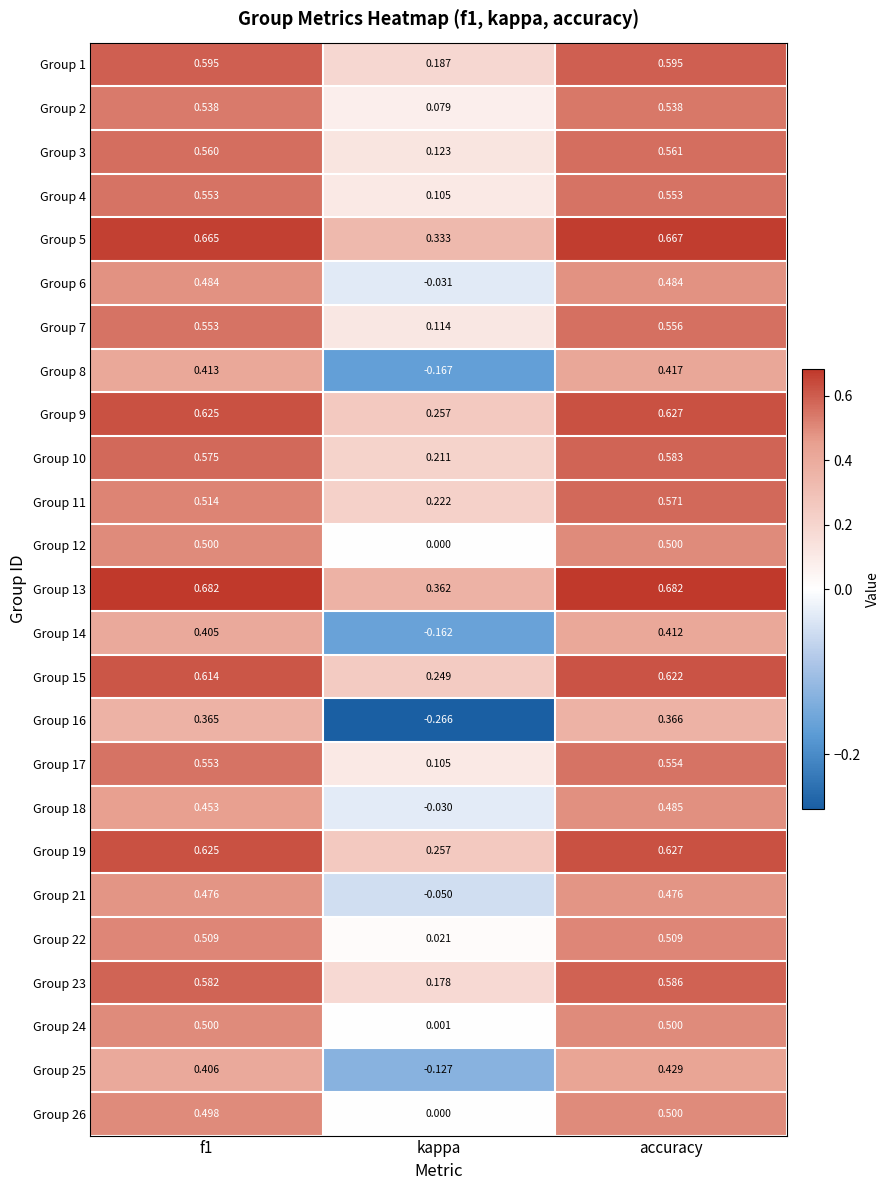

Which label corresponds to the smallest value in the chart?

kappa